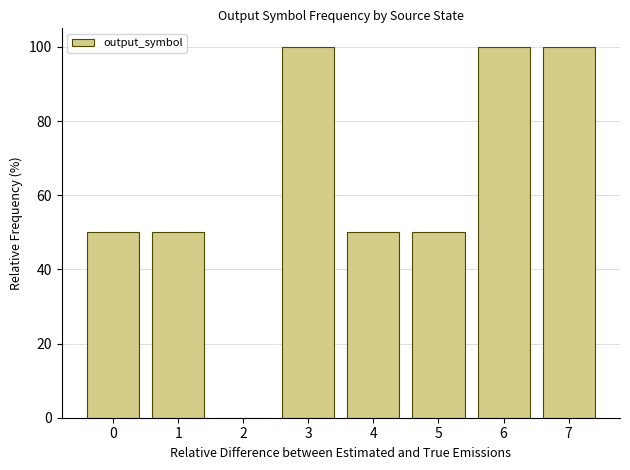

Reading left to right, list all the values displayed in this chart.

0=50	1=50	2=0	3=100	4=50	5=50	6=100	7=100